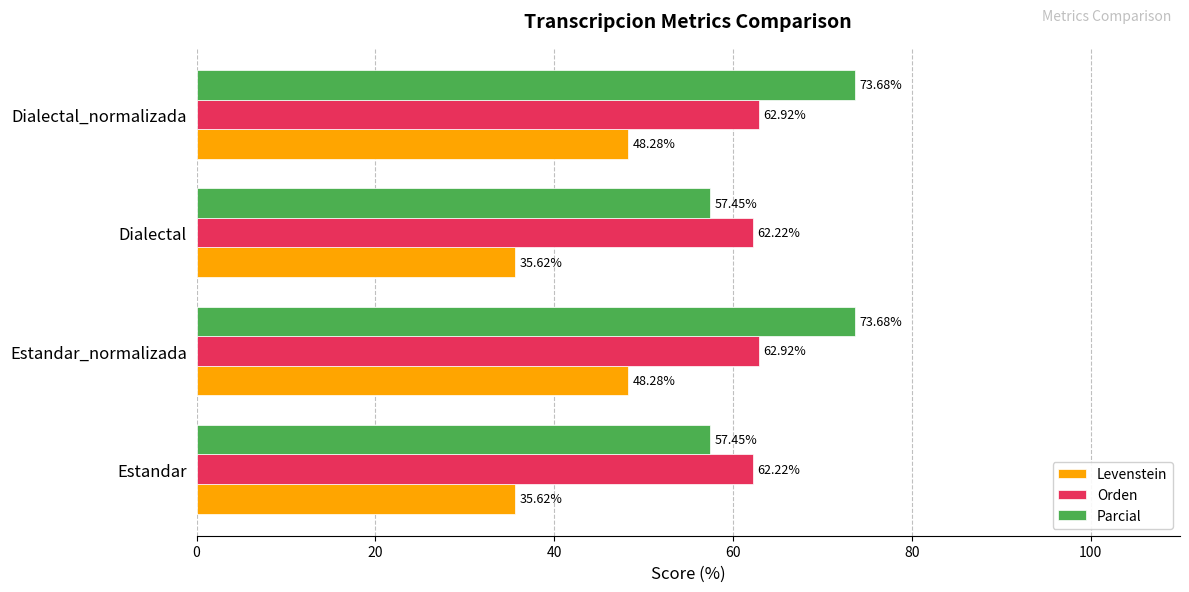

Between Dialectal and Dialectal_normalizada, which series saw the biggest shift?

Parcial